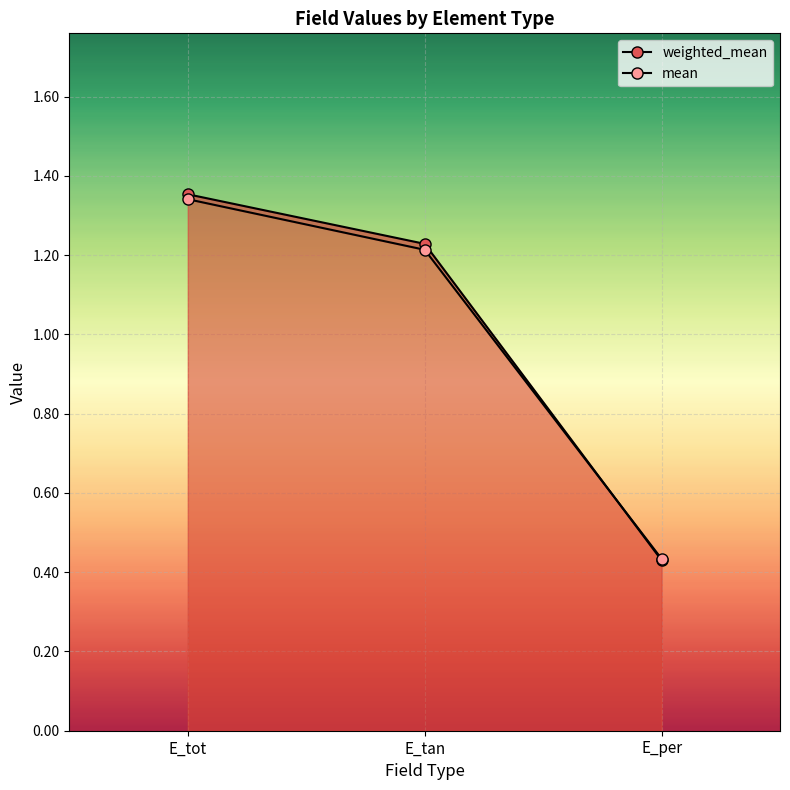

At how many categories does at least one series exceed 1?

2